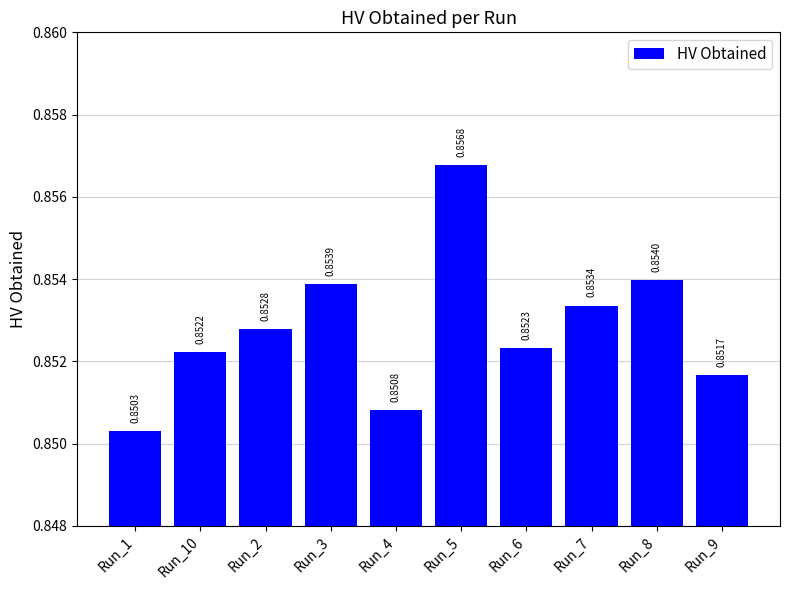

Rank the categories by value from lowest to highest.

Run_1, Run_4, Run_9, Run_10, Run_6, Run_2, Run_7, Run_3, Run_8, Run_5